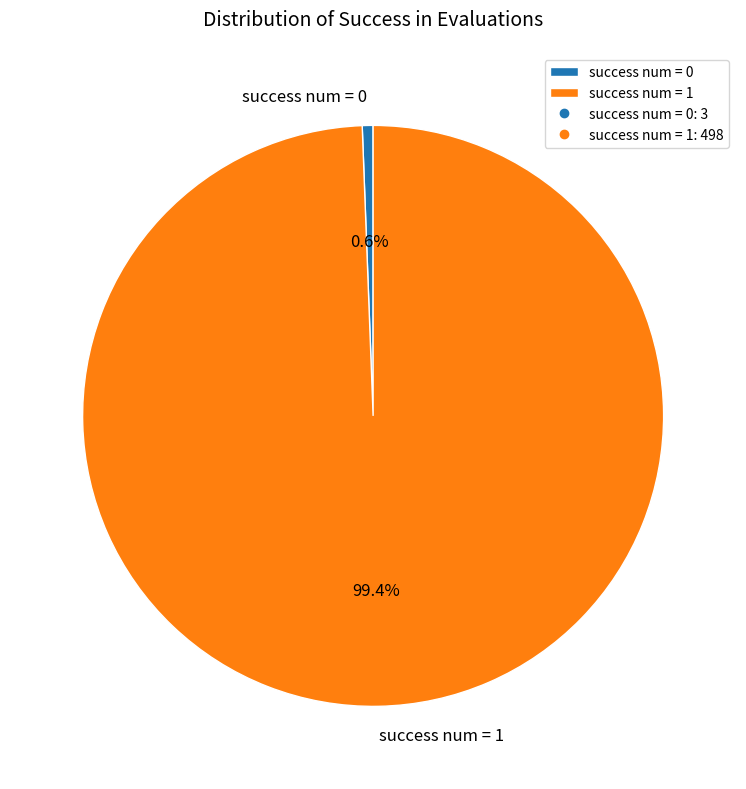

Which slice is the smallest?

success num = 0